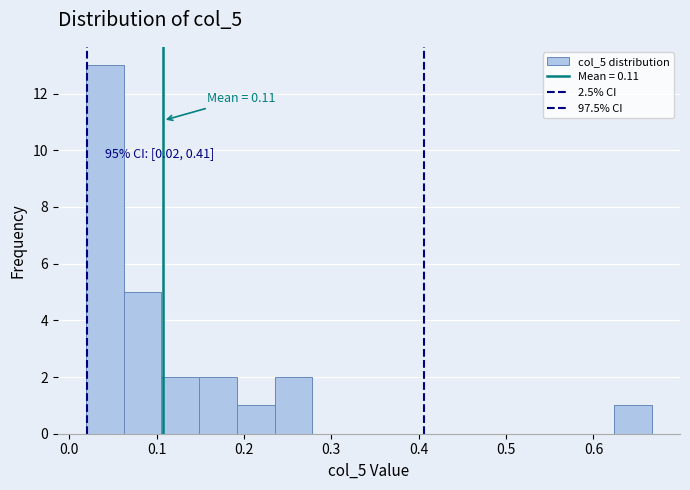

Over which range of the x-axis is the bar tallest?

0.02 to 0.06